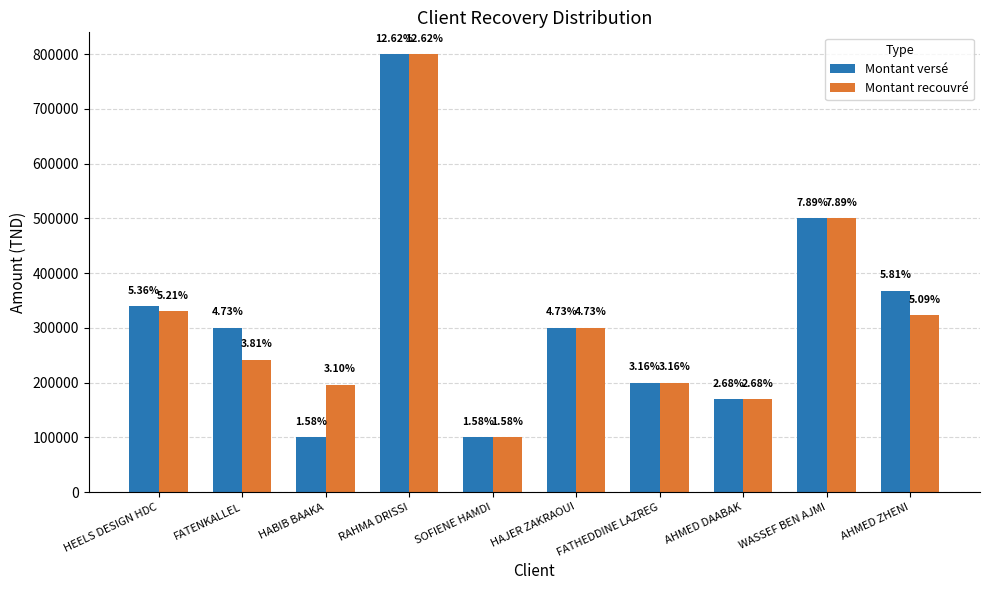

At which category is the sum across all series the highest?

RAHMA DRISSI